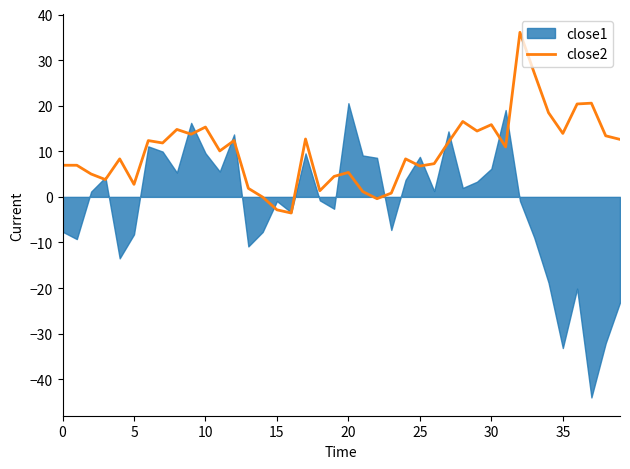

Does the chart display data point markers on the line(s)?

No